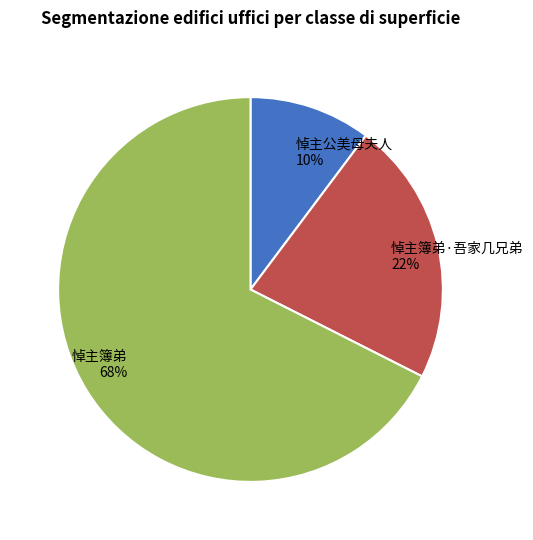

Is the sum of 悼主簿弟 and 悼主簿弟·吾家几兄弟 greater than half?

Yes